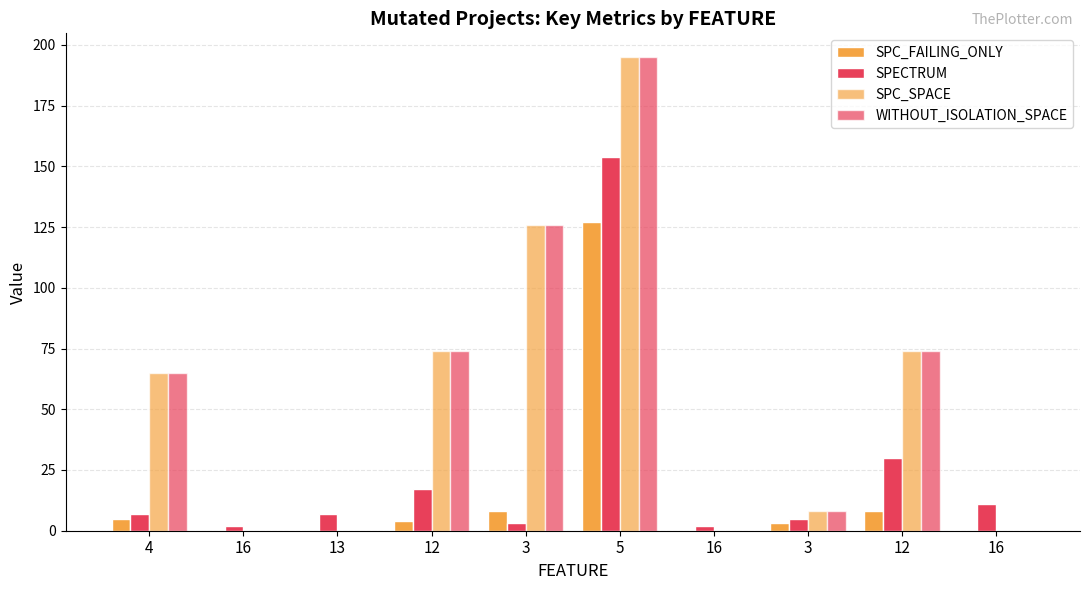

Does the chart contain stacked bars?

No